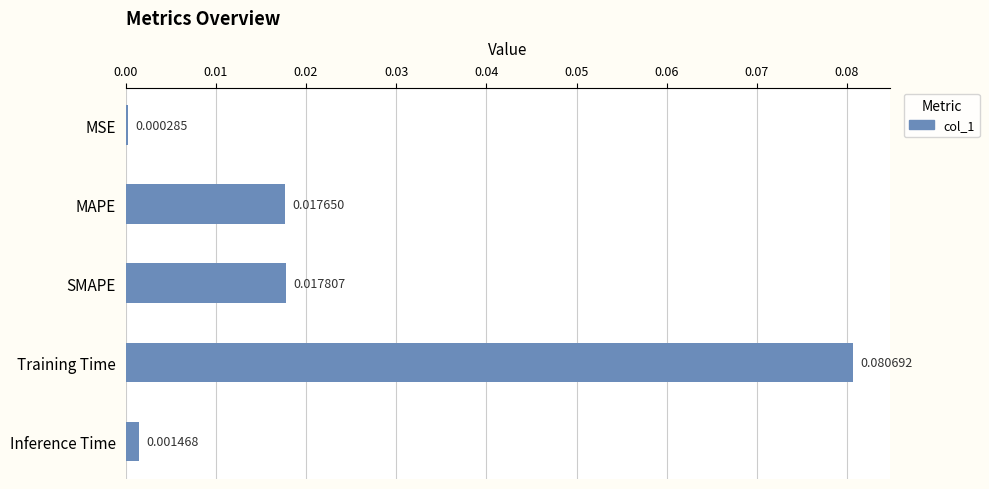

List the labels in order of value, smallest first.

MSE, Inference Time, MAPE, SMAPE, Training Time